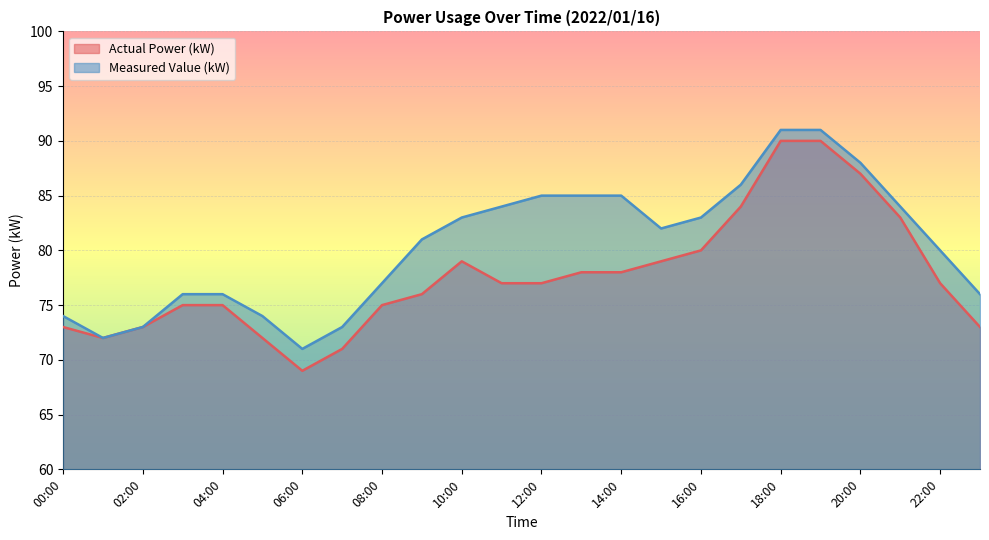

What is the difference between the Measured Value (kW) values at 21:00 and 23:00?

8